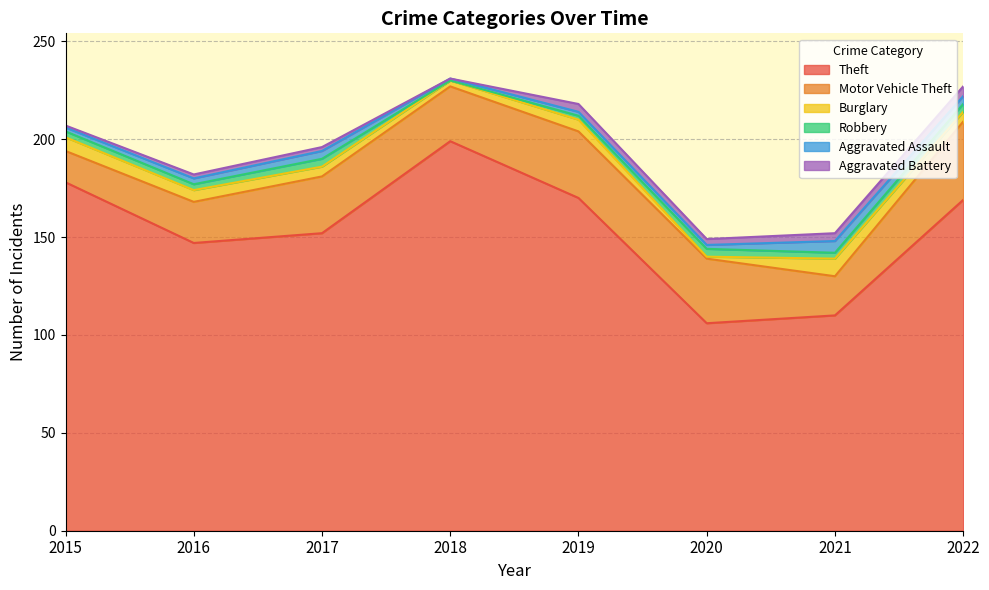

Which series has the largest range (max minus min)?

Theft